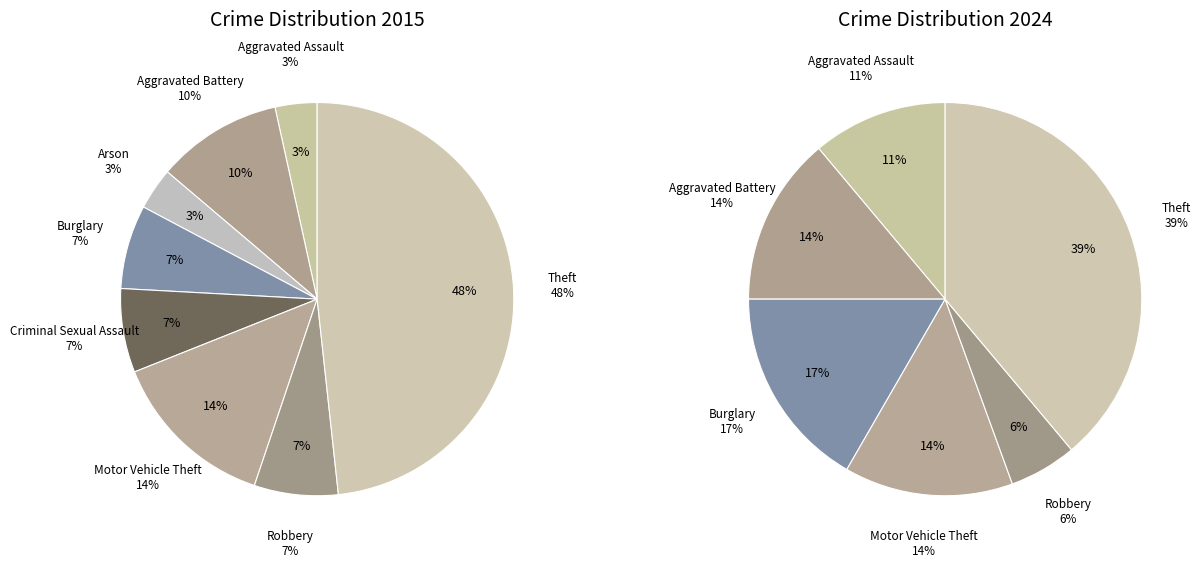

The 3 slice represents 17% of the pie. True or false?

True